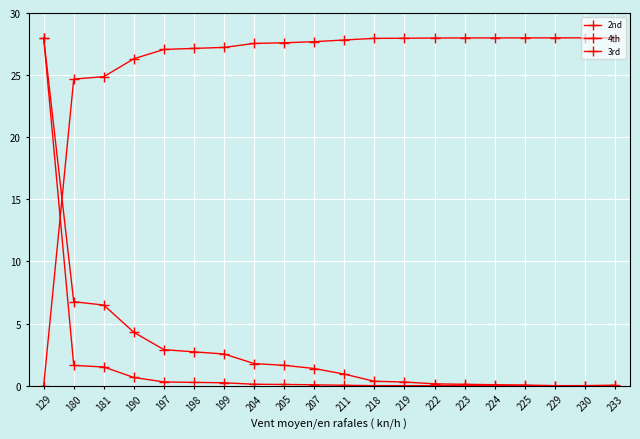

Which series has the largest range (max minus min)?

2nd